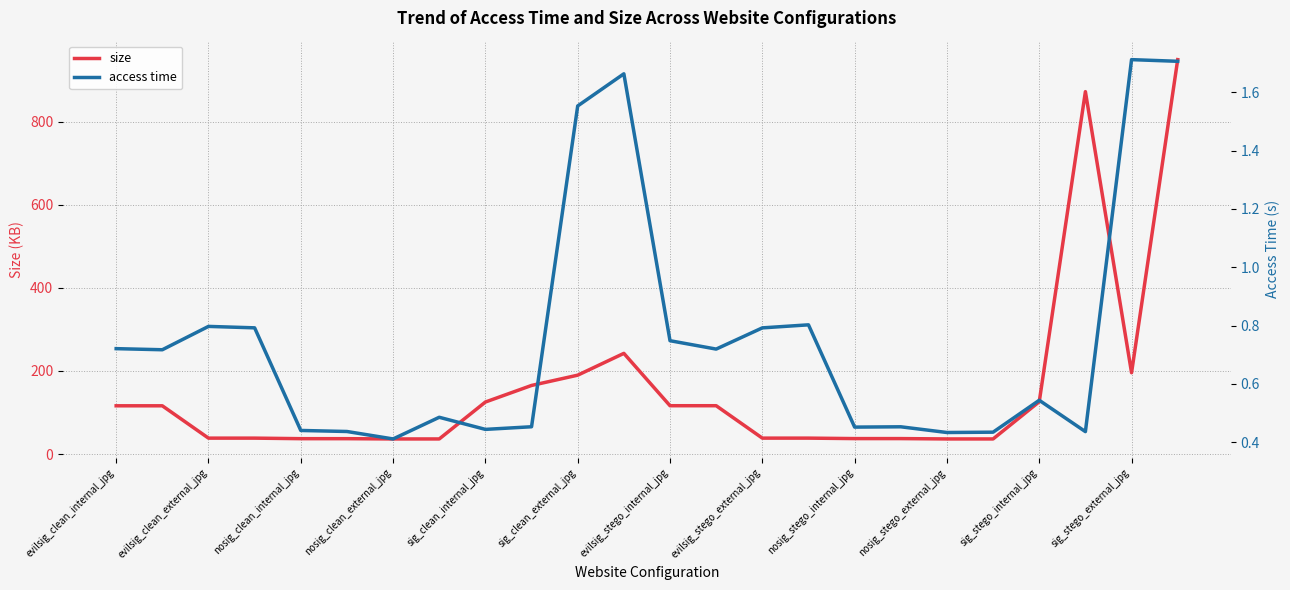

True or false: access time and size cross at least once.

False